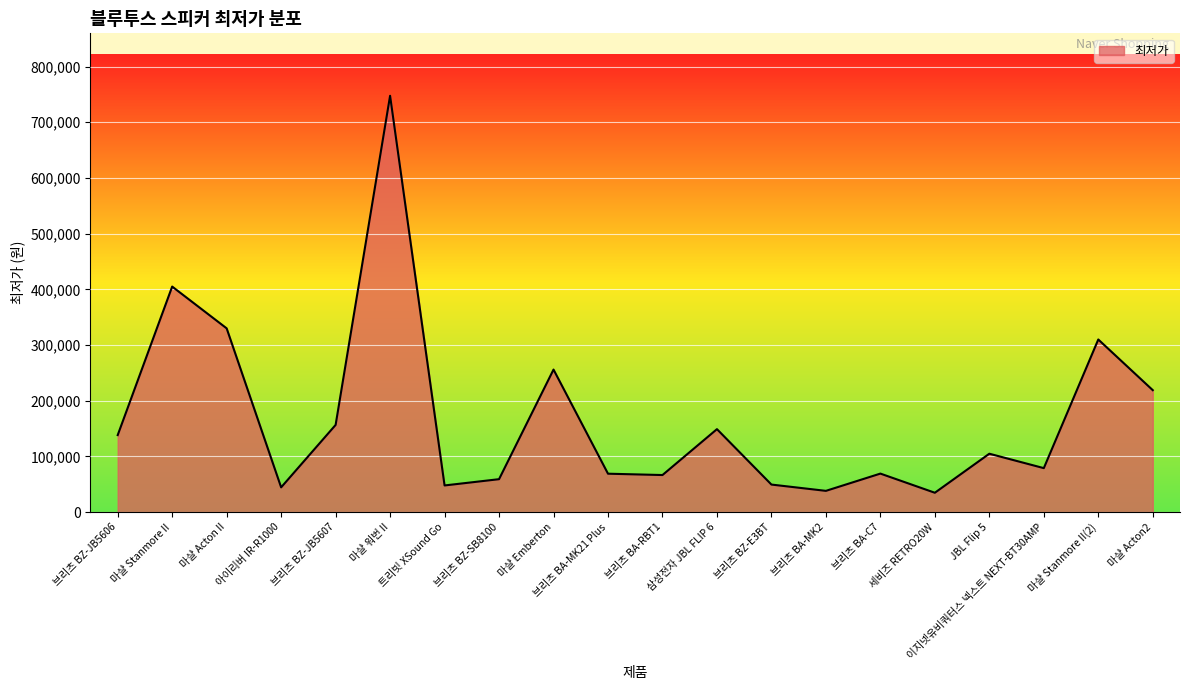

What is the sum of the values at 브리츠 BA-MK2 and 브리츠 BA-MK21 Plus?

107200